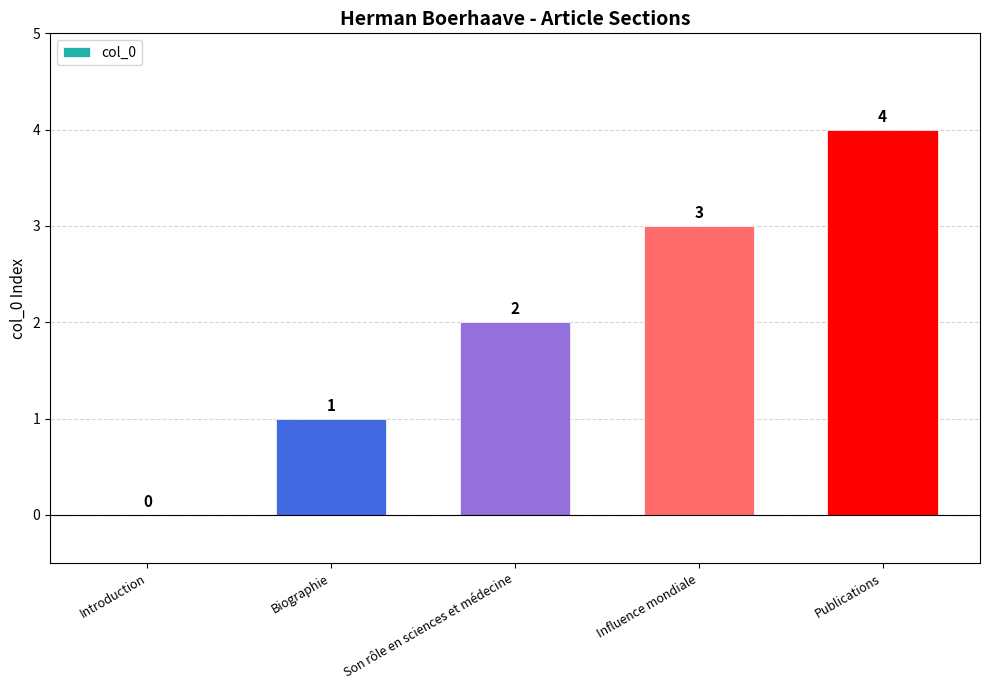

What is the ratio of the value at Influence mondiale to the value at Biographie?

3.0